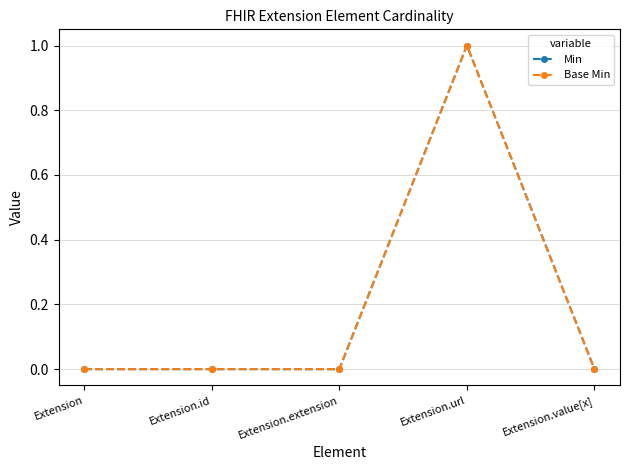

Where is Min nearest to the value 0?

Extension